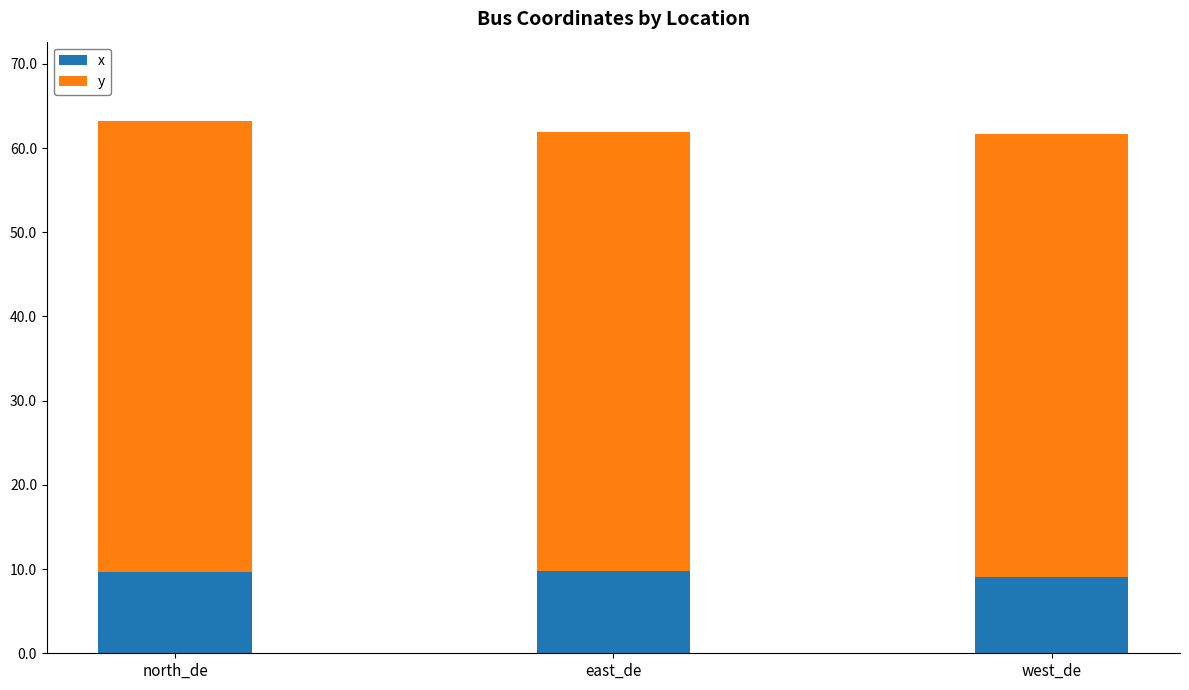

What is the value of the x bar at the 3rd from the left?

9.1